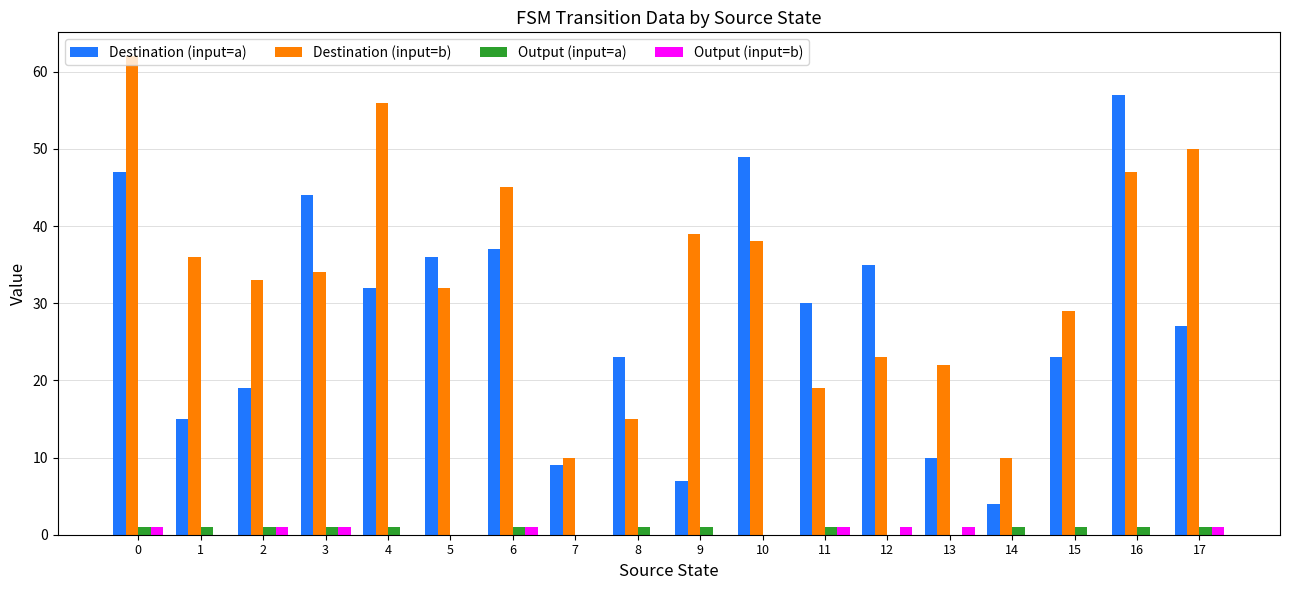

The value of Destination (input=b) at 15 is 50. True or false?

False